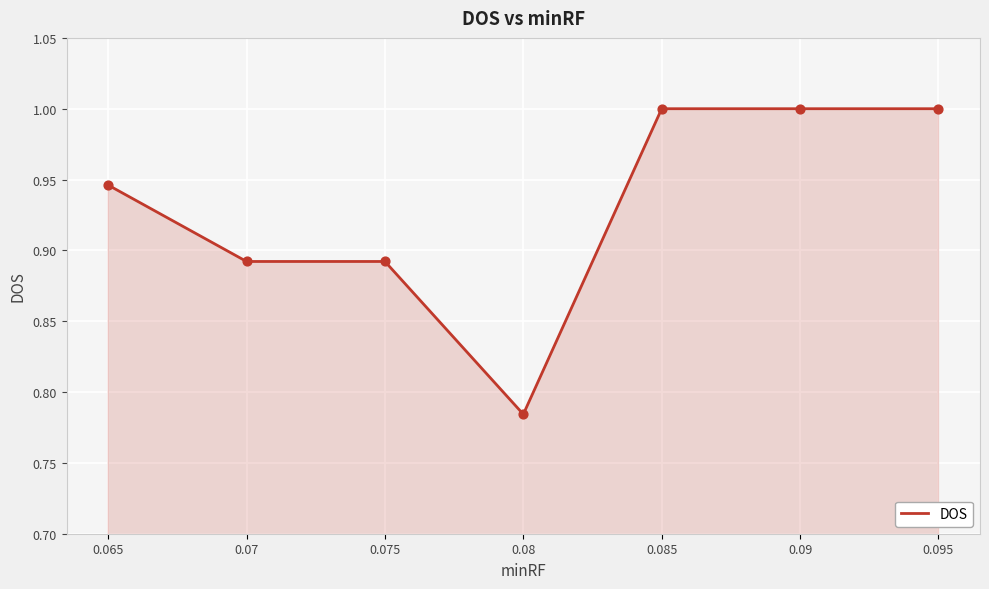

What is the change in value from 0.075 to 0.095?

+0.1